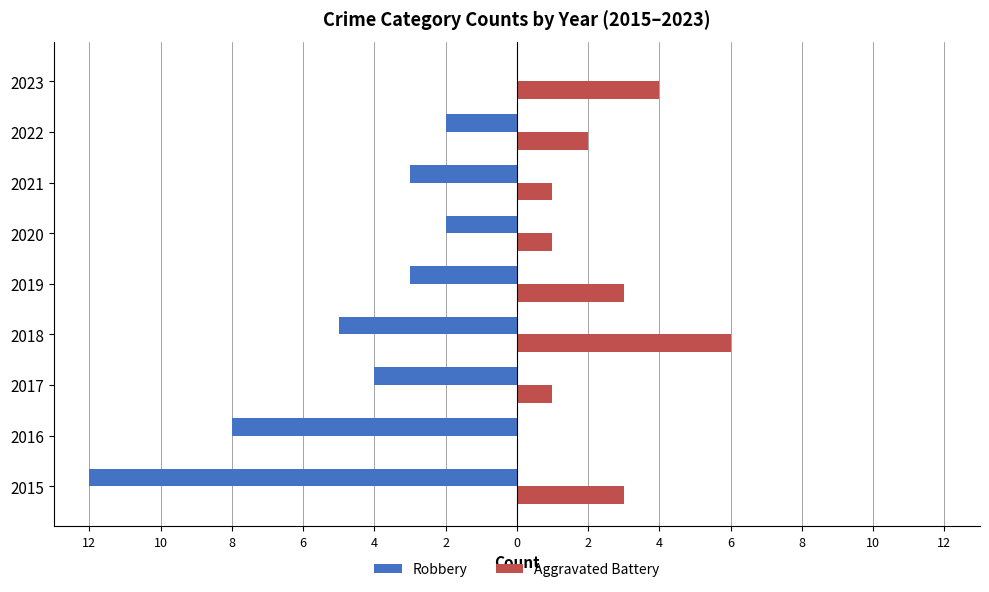

At how many categories does at least one series exceed -3?

9